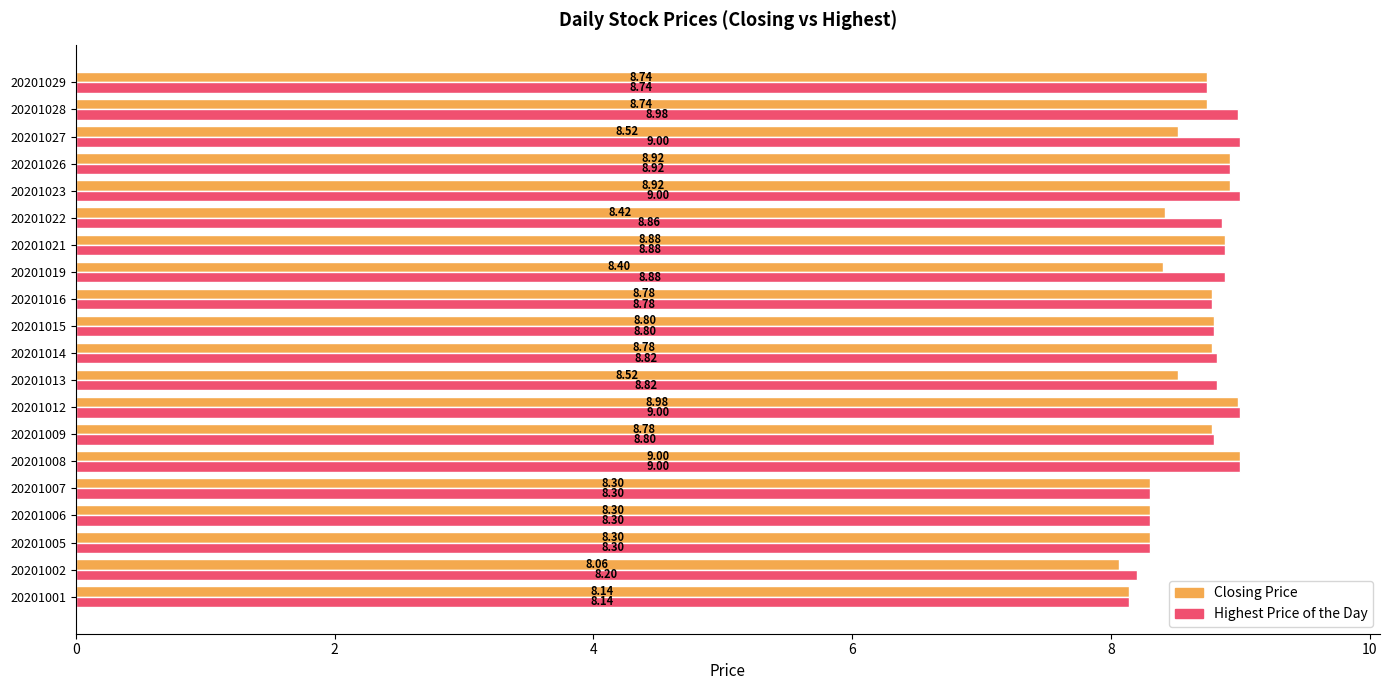

What is the difference between the maximum and minimum values in the Closing Price series?

0.9